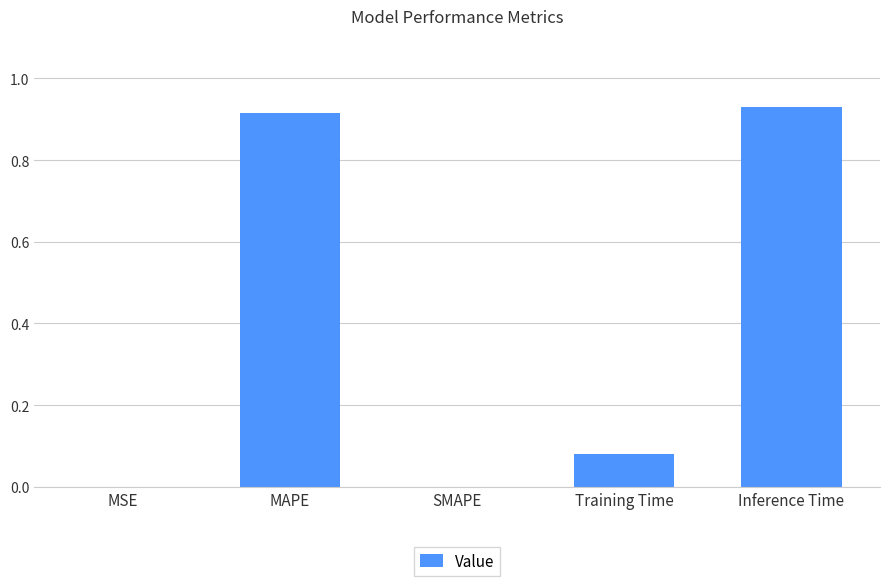

What is the sum of all values?

1.9